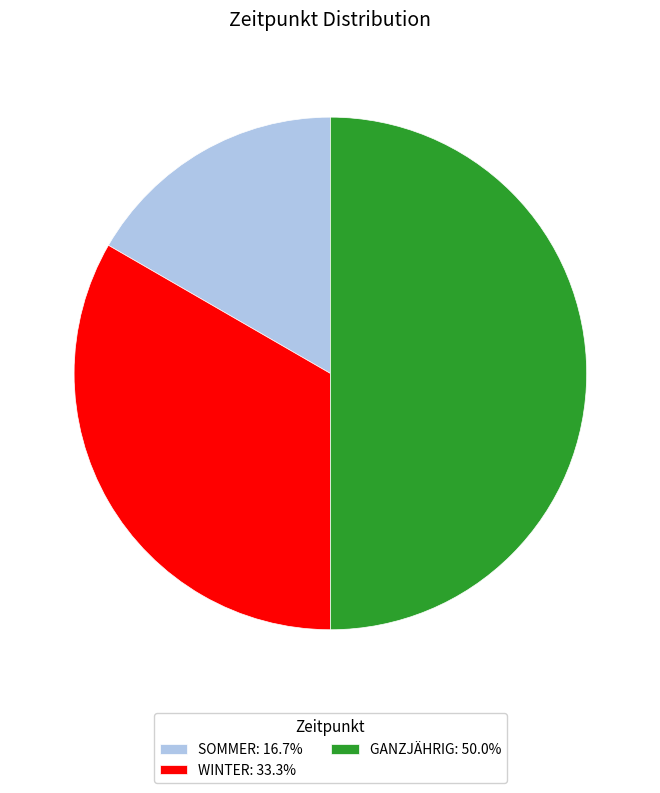

Does WINTER: 33.3% account for over 50% of the chart?

No